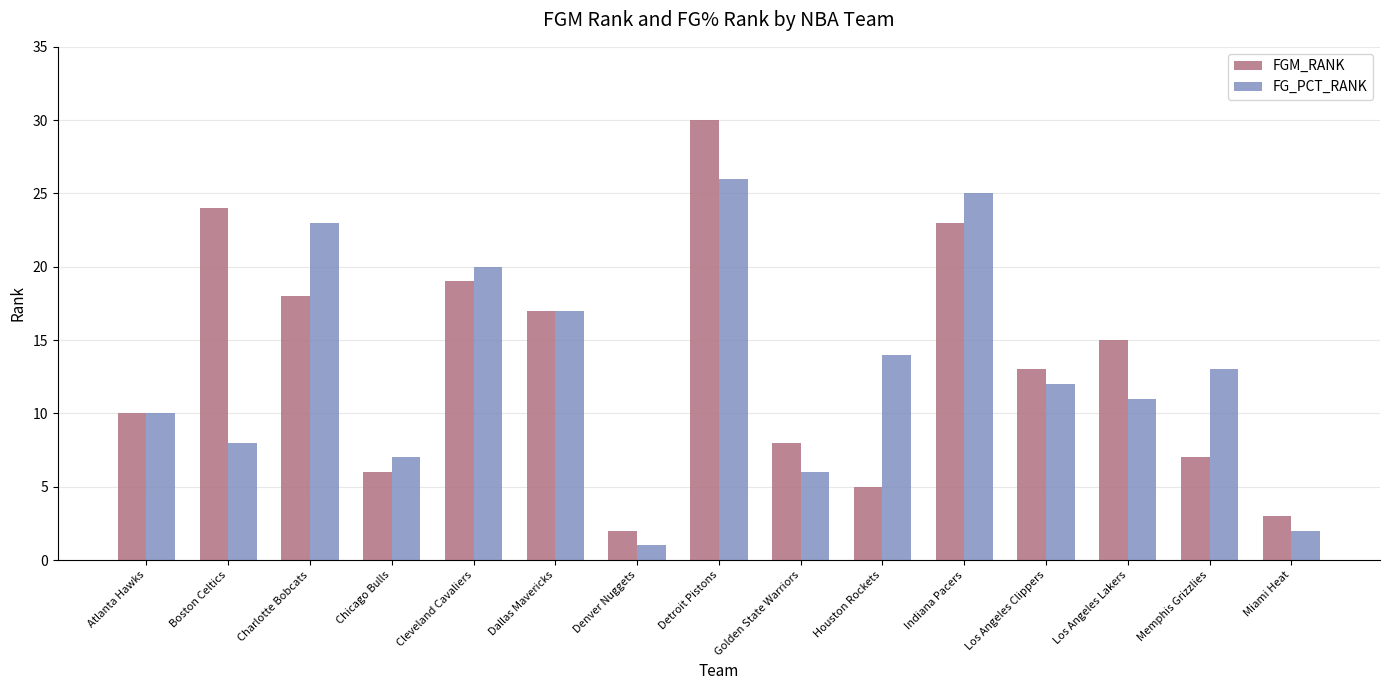

At how many categories does at least one series exceed 26?

1